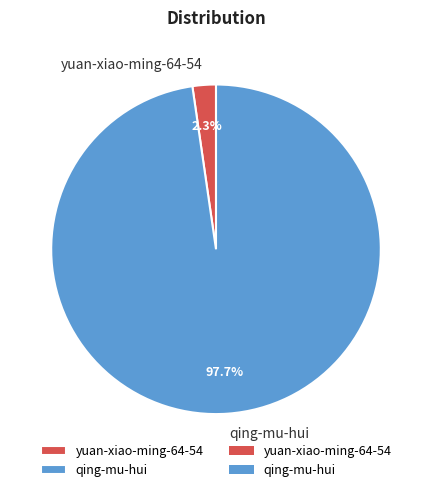

What percentage is the yuan-xiao-ming-64-54 slice, to the nearest percent?

2%